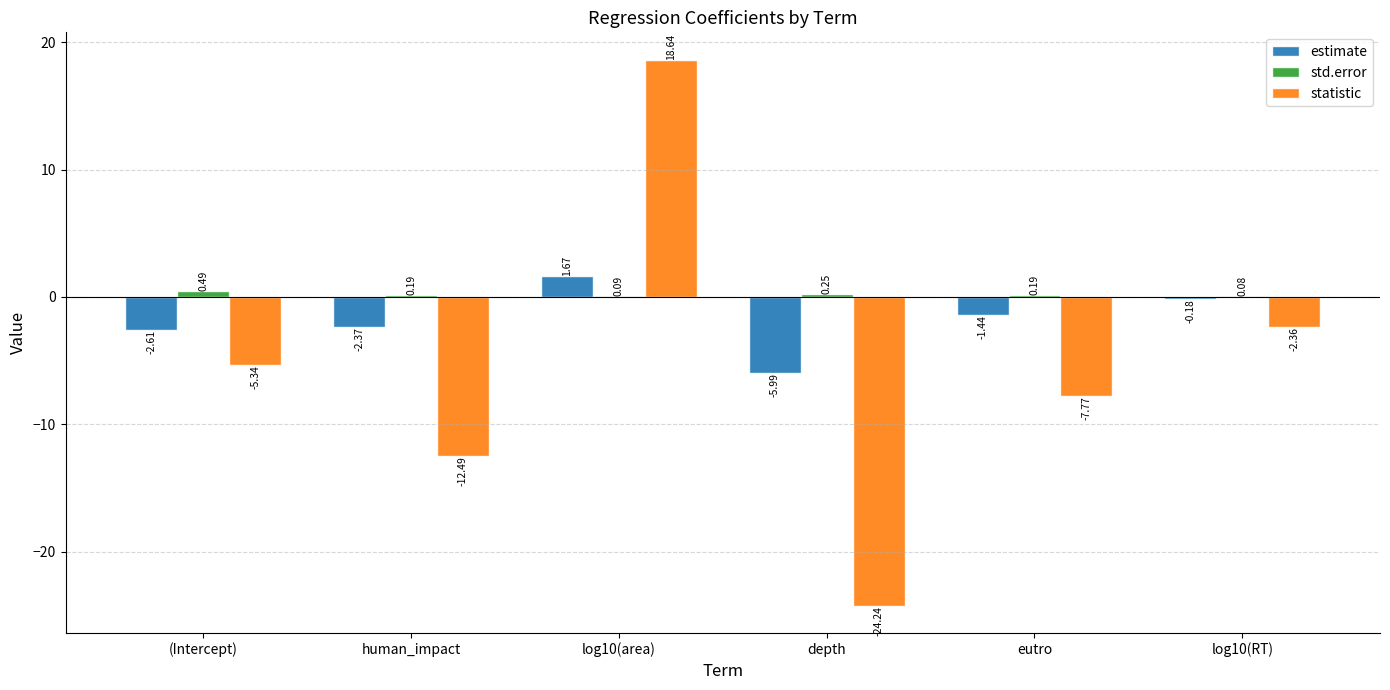

Between (Intercept) and log10(RT), which series saw the biggest shift?

statistic